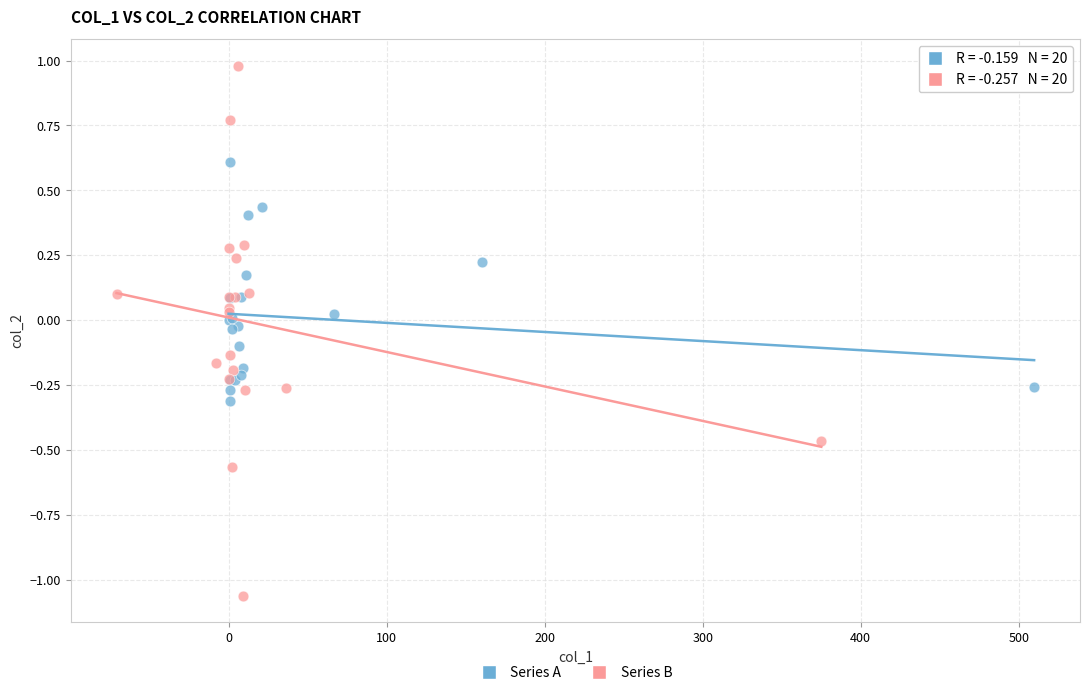

Which series contains the highest Y value?

Series B